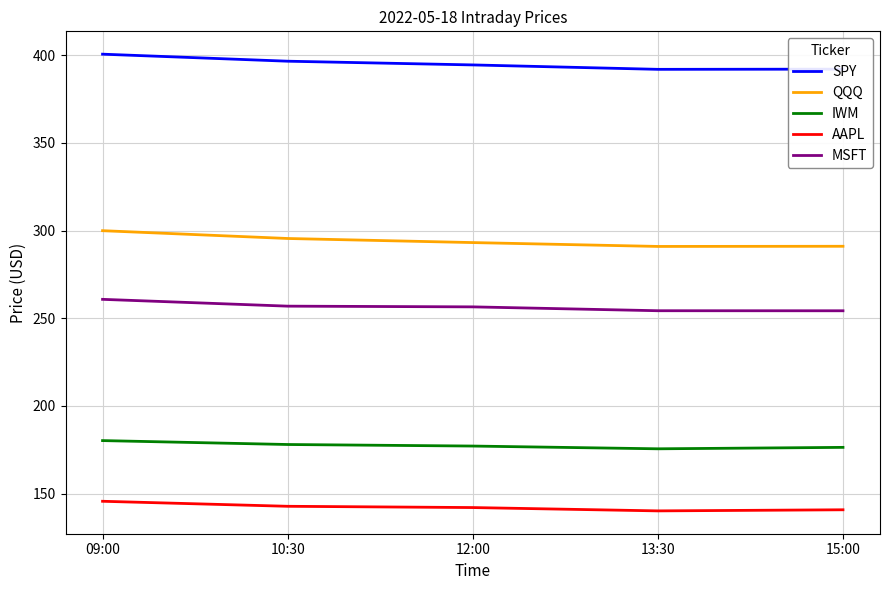

Which category has the highest value across all series?

09:00